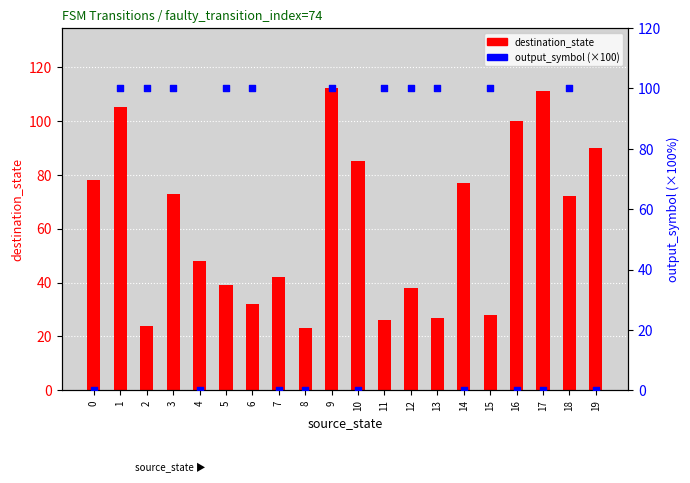

Which series reaches the maximum Y coordinate?

destination_state